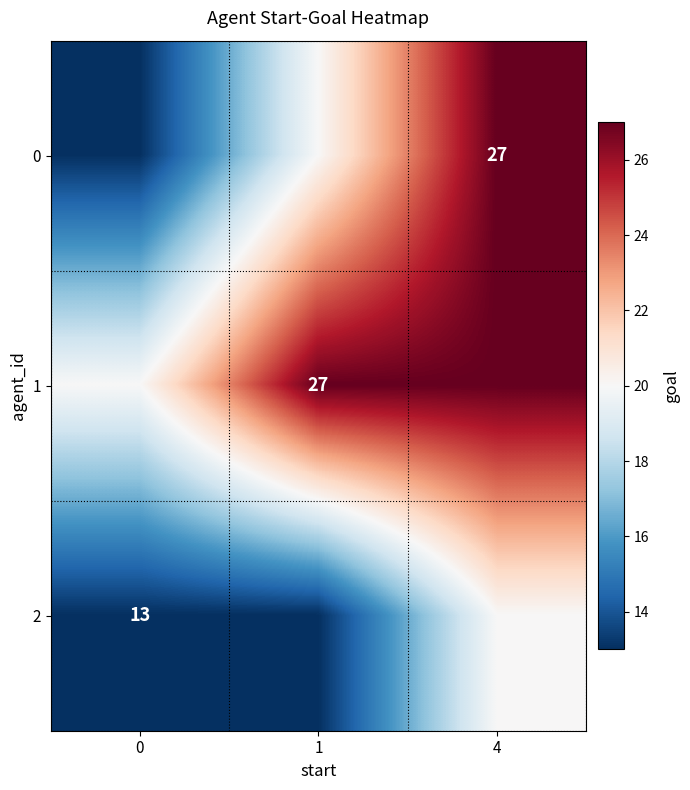

What is the difference between the highest and lowest values at 0?

7